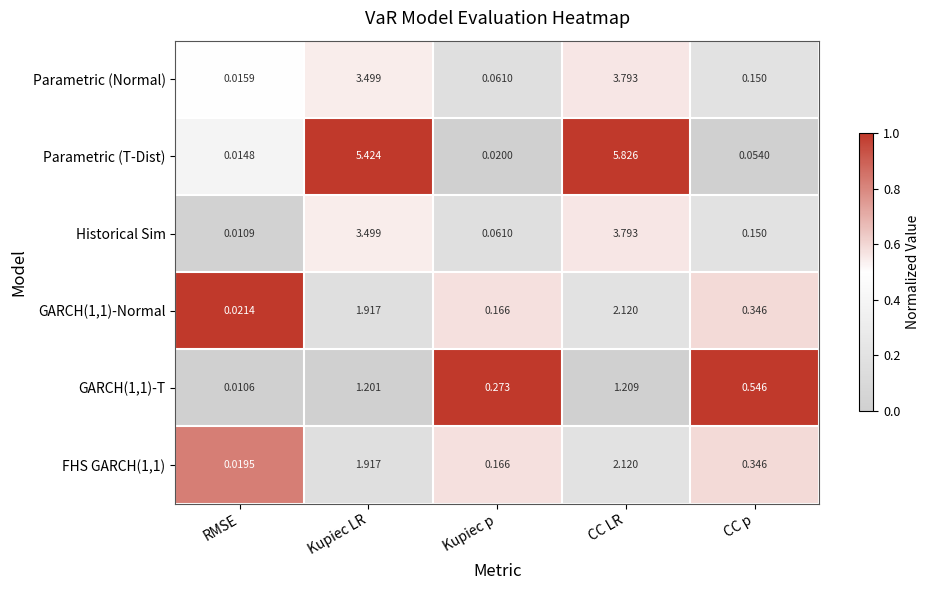

Between Kupiec LR and CC LR, which series saw the biggest shift?

Parametric (T-Dist)